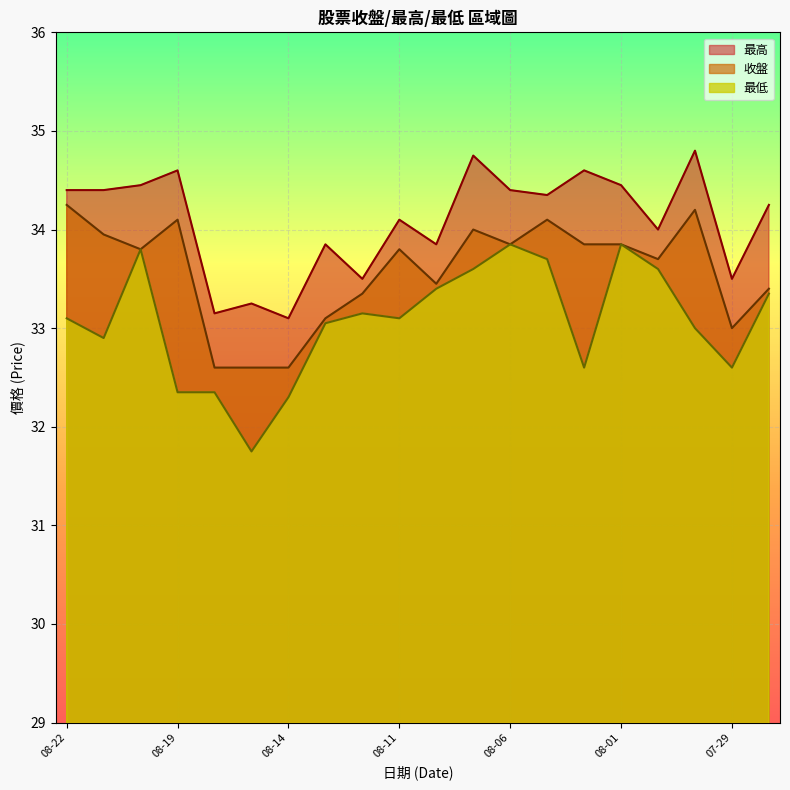

How many interior local peaks does the 收盤 series have?

5